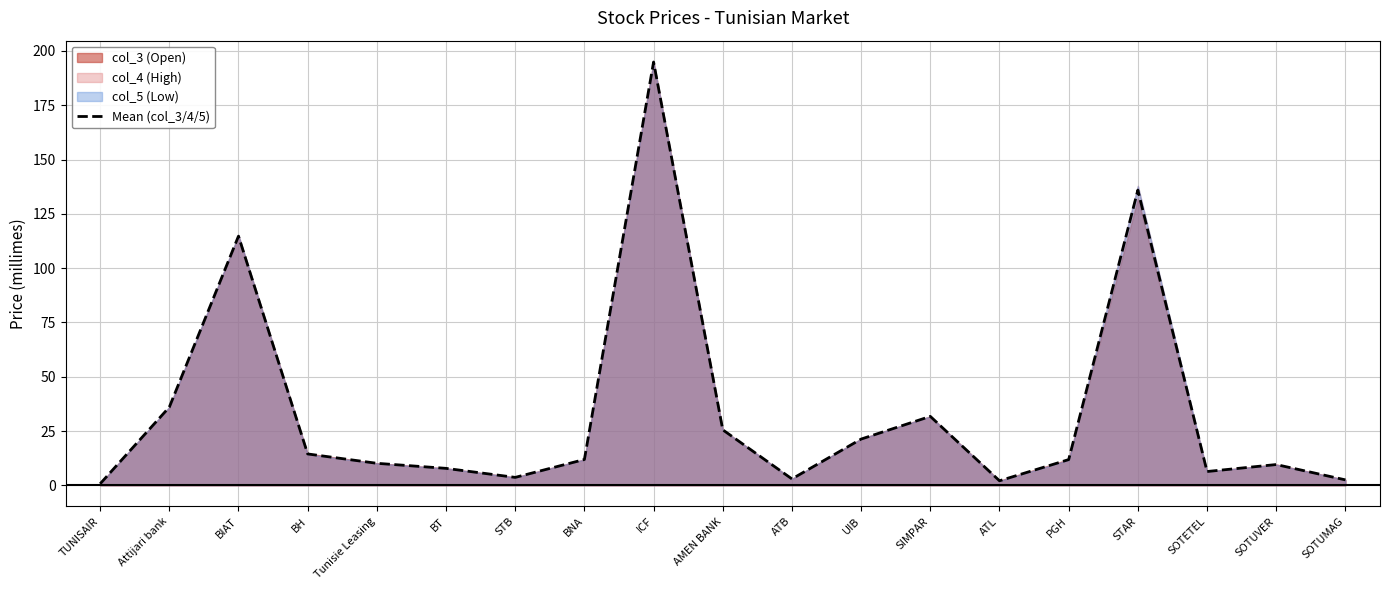

Where is the data nearest to the value 97?

BIAT